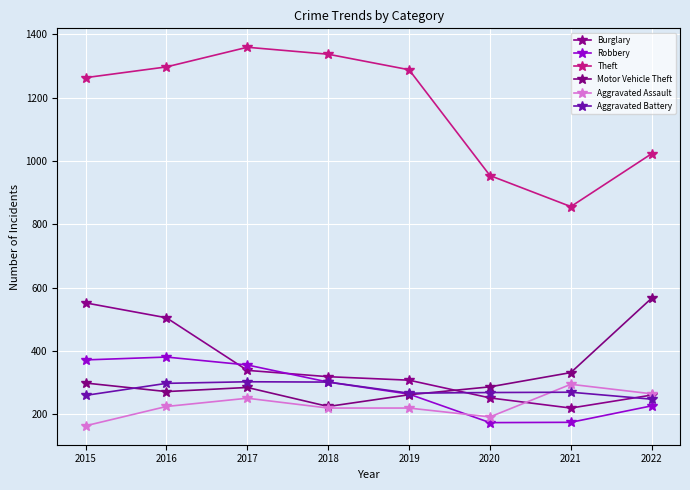

What is the value of the Robbery point at the 2nd from the left?

381